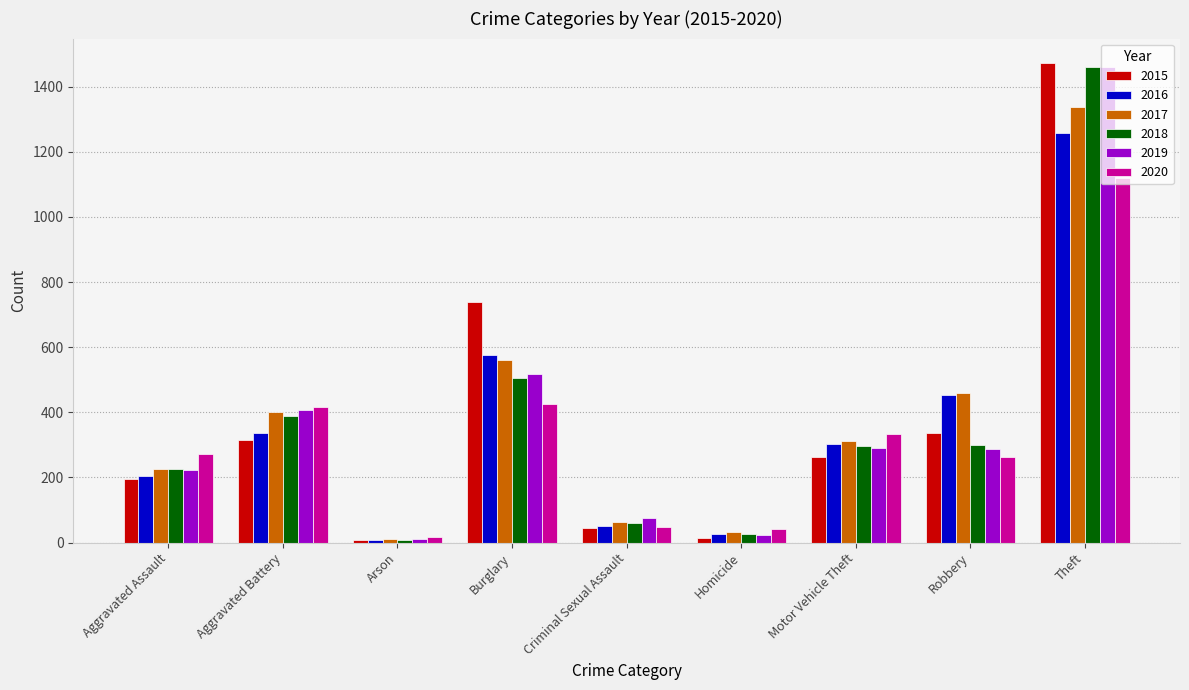

Which category has the highest value across all series?

Theft